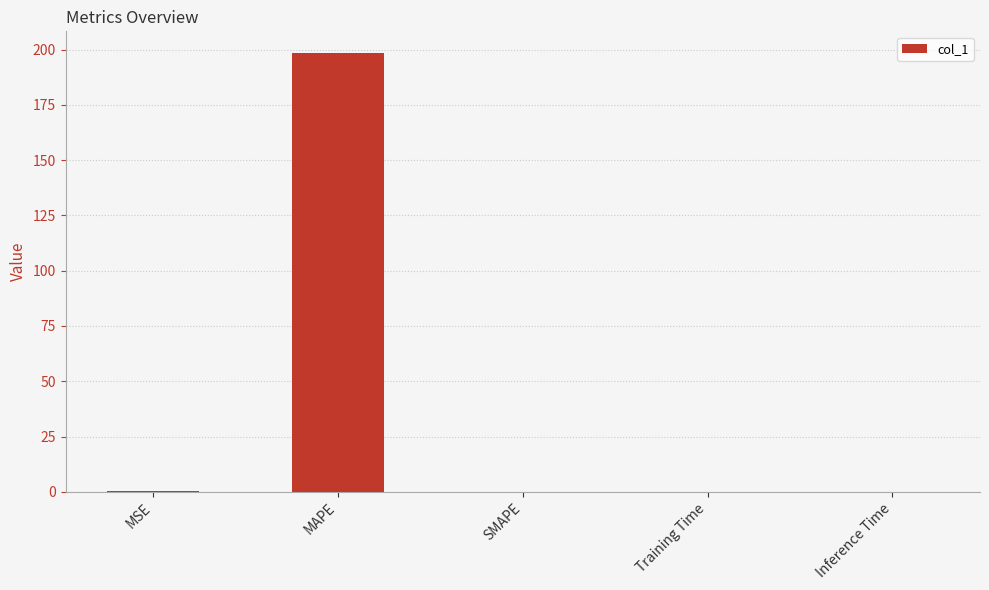

What is the sum of all values?

198.5